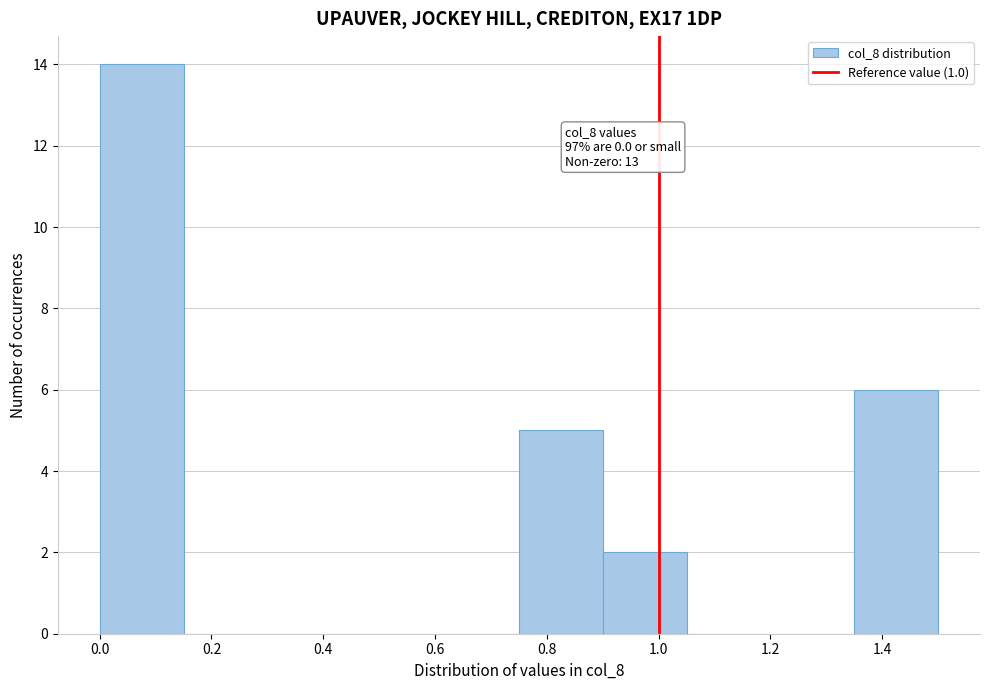

Which range on the x-axis has the tallest bar?

0.00 to 0.15